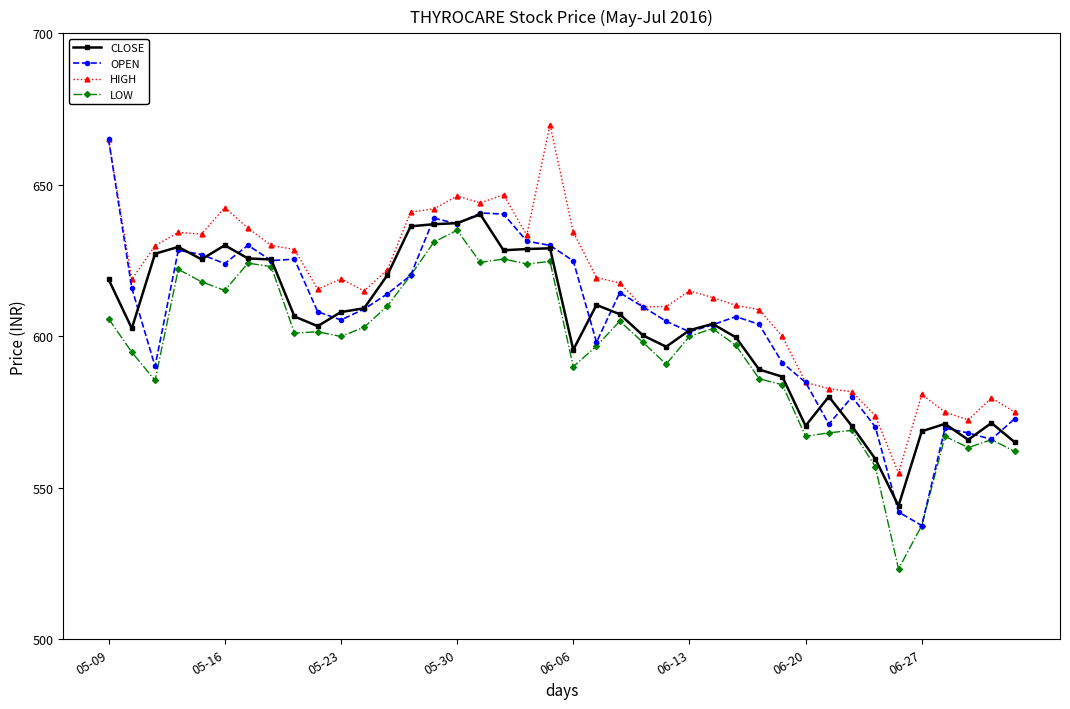

What is the difference between the maximum and minimum values in the LOW series?

111.8